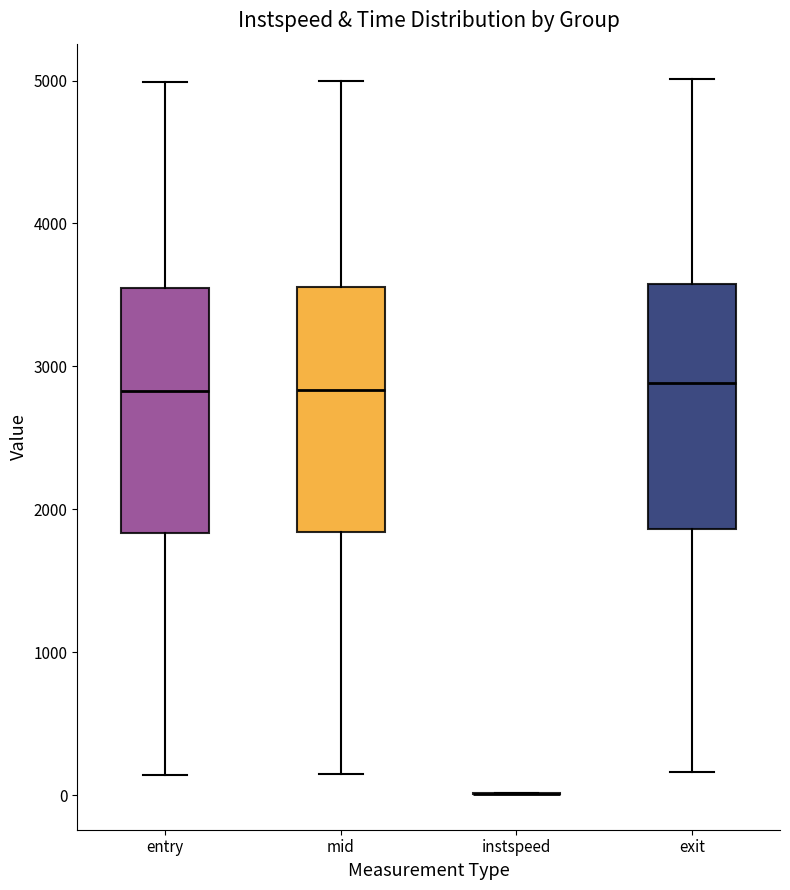

Reading left to right, transcribe this box plot: for each box, give where its median line is, the range the box spans, and where its two whiskers end, as read against the y-axis. The values are not printed on the chart, so give them approximately, as read against the axis.

entry: median 2800, box 1800 to 3500, whiskers 100 to 5000
mid: median 2800, box 1800 to 3600, whiskers 200 to 5000
instspeed: box collapsed to a line at 0, whiskers 0 to 0
exit: median 2900, box 1900 to 3600, whiskers 200 to 5000